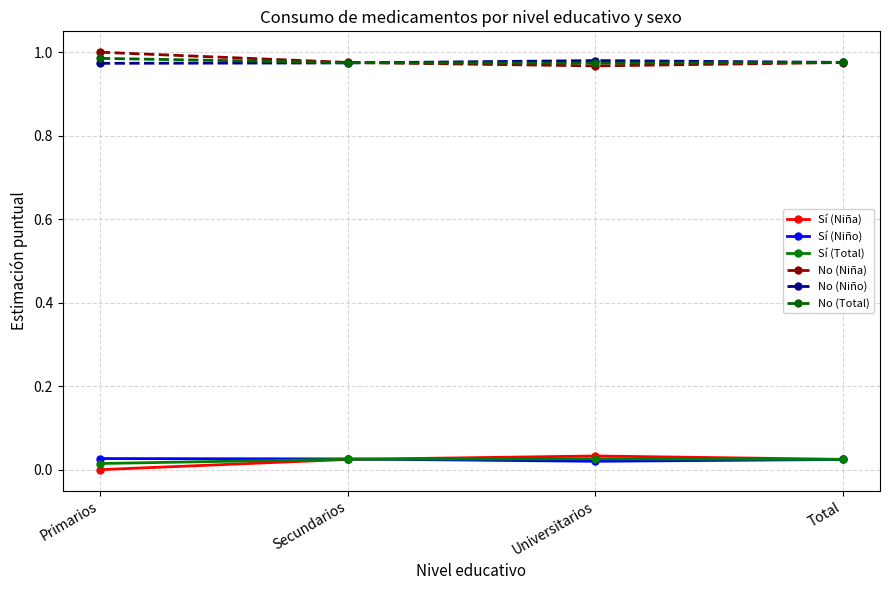

True or false: Sí (Niño) and No (Total) intersect in this chart.

False